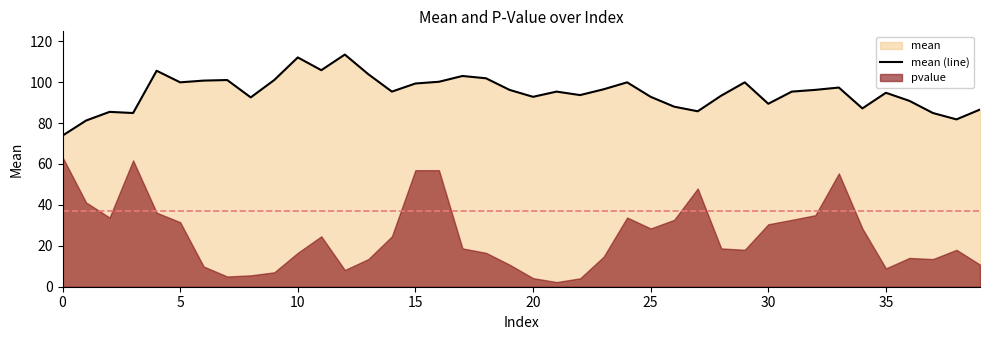

The mean (line) series shows 158.7 at 10. True or false?

False